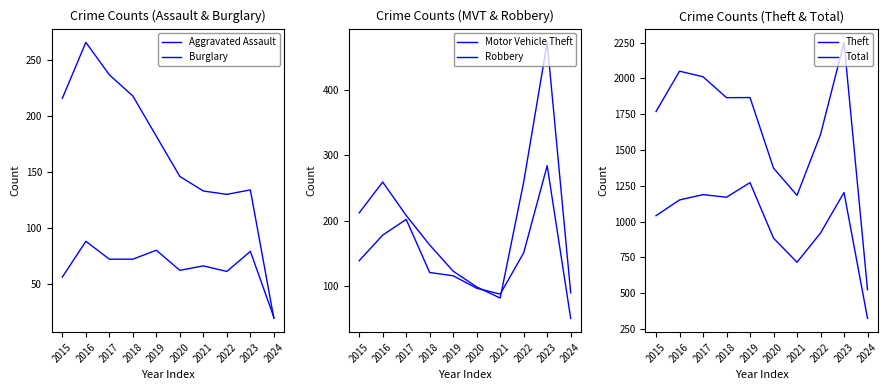

Where does the Robbery series first go above 139?

2016